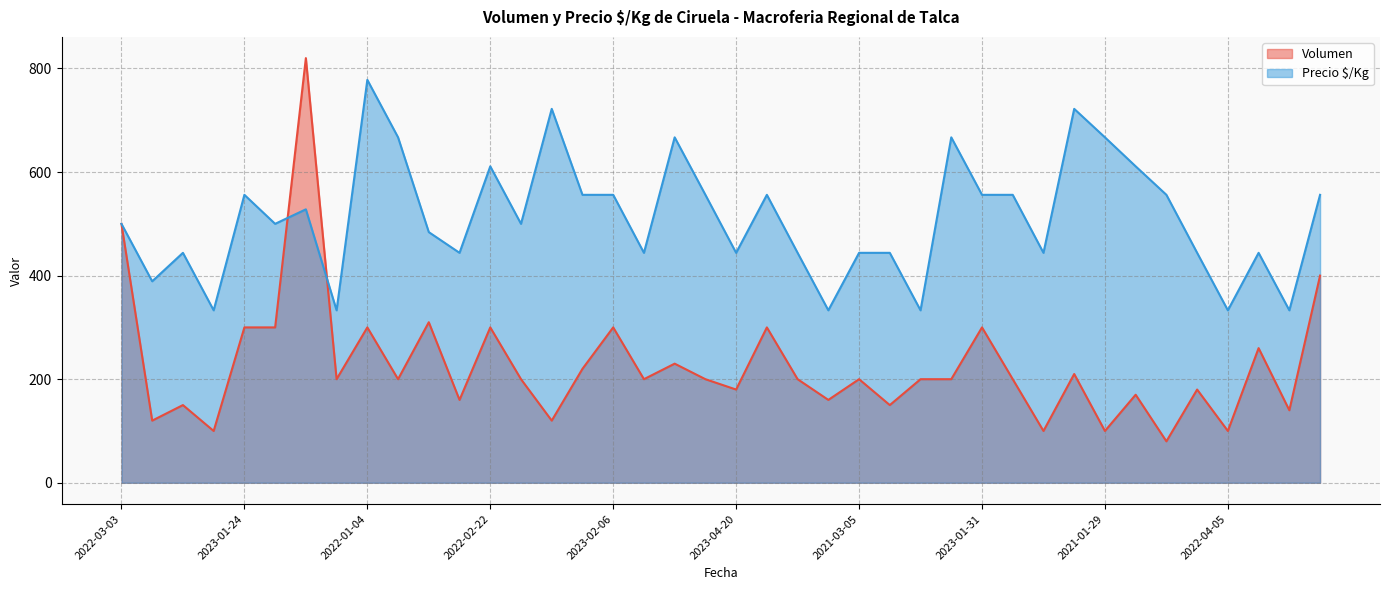

List the series in order of their peak value, lowest first.

Precio $/Kg, Volumen